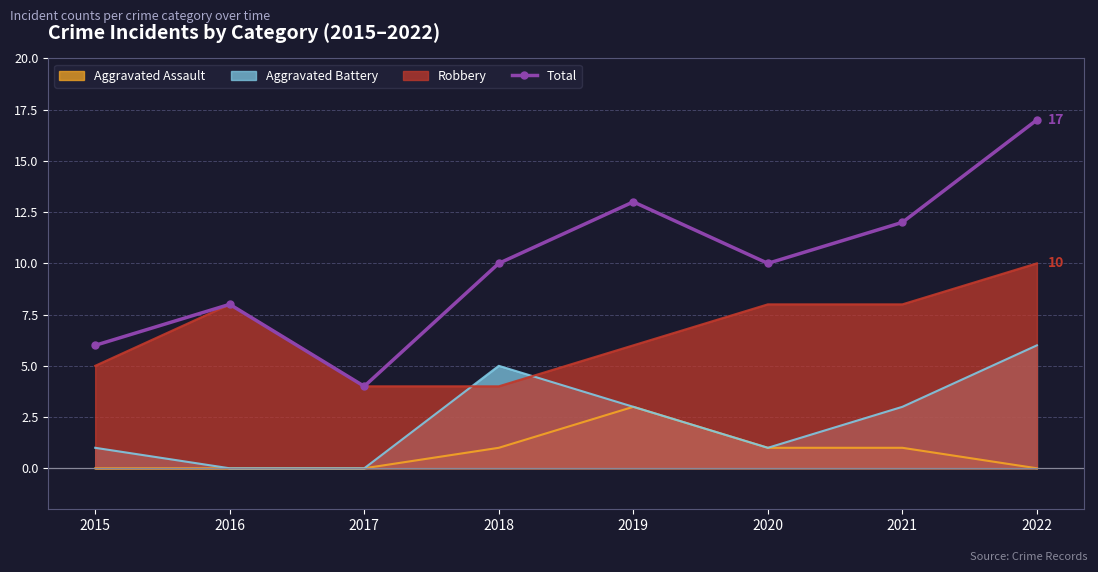

How many lines are shown in the chart?

1